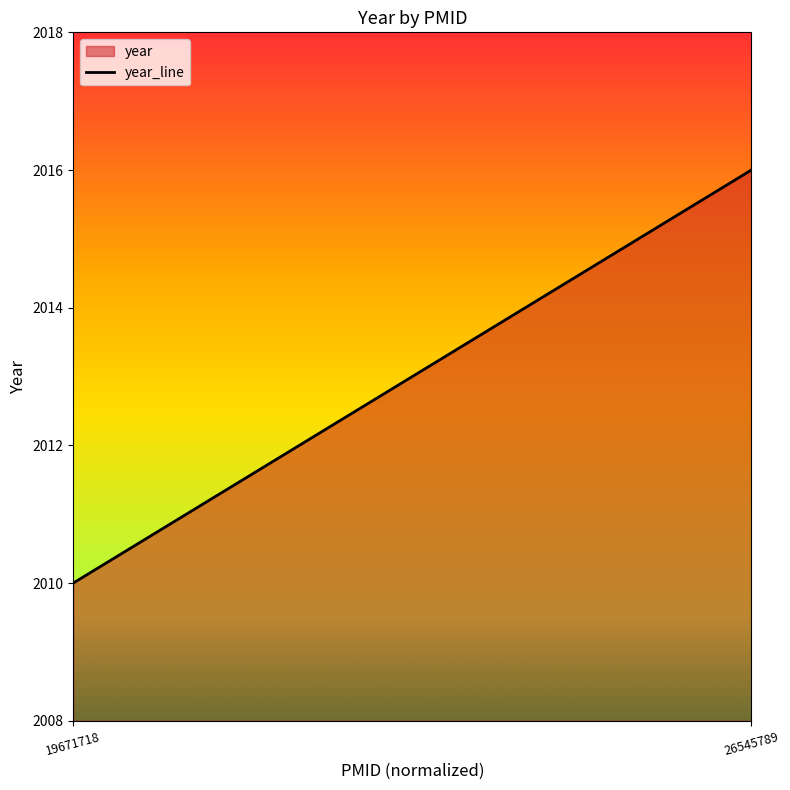

What is the change in value from 19671718 to 26545789?

+6